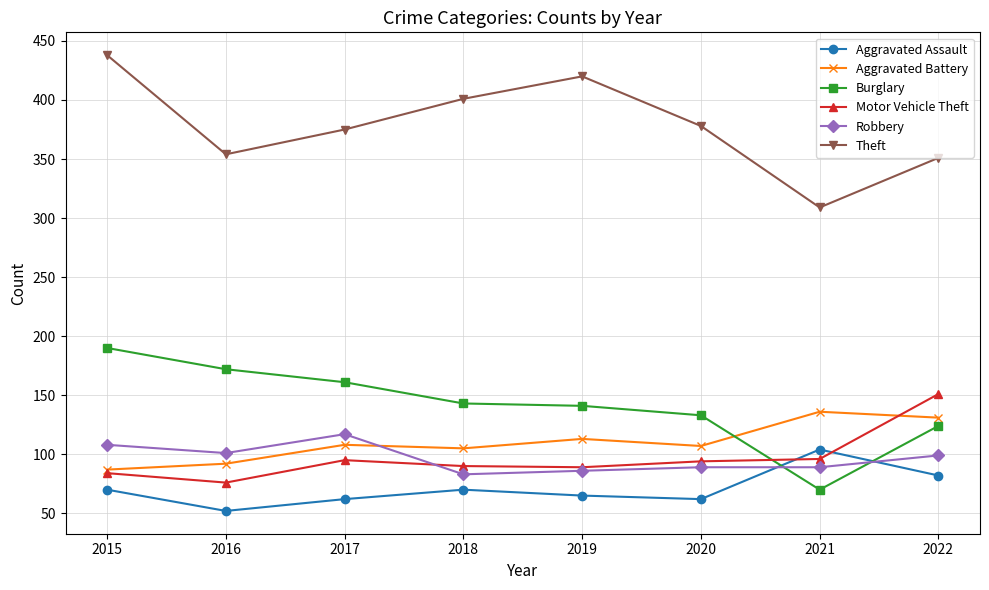

What is the difference between the highest and lowest values at 2021?

239